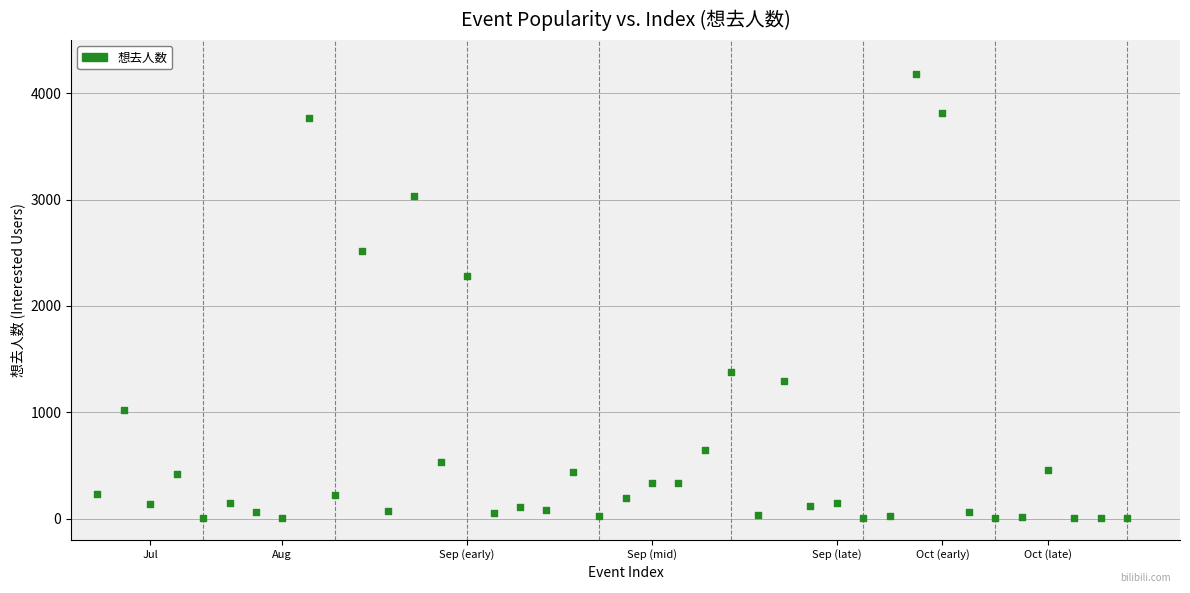

What Y value in the scatter plot is closest to 2089?

2278